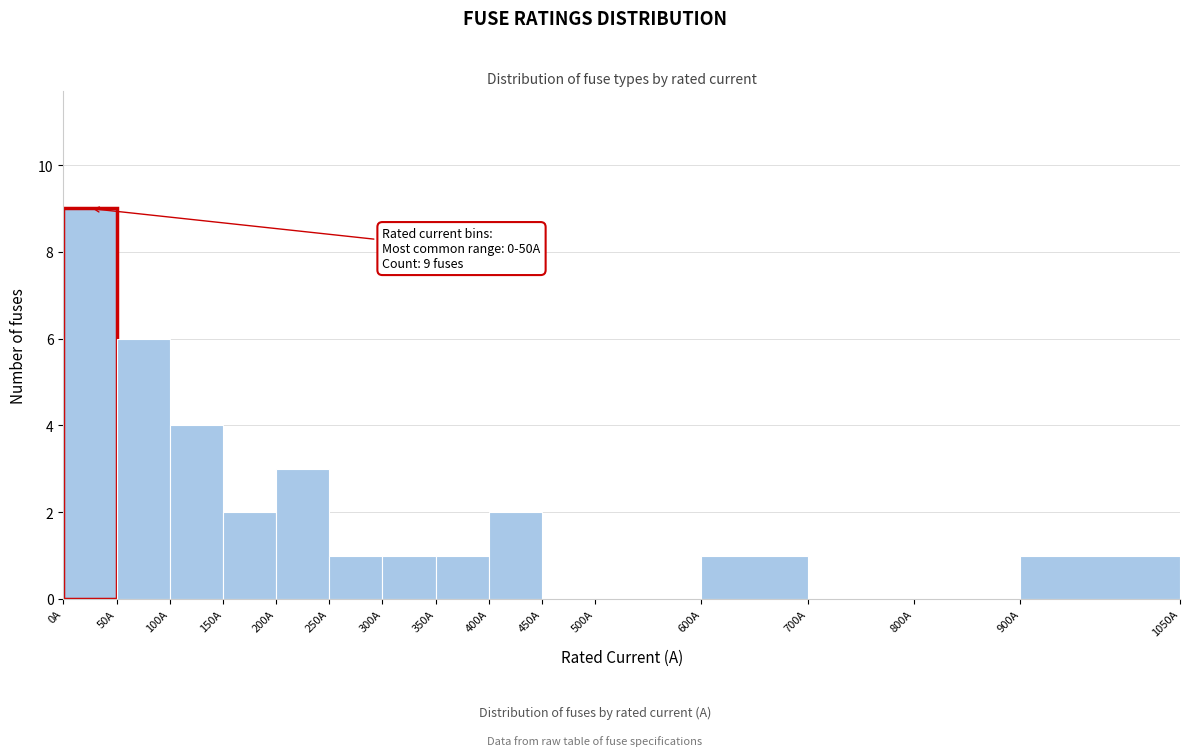

Over which range of the x-axis is the bar tallest?

0 to 50